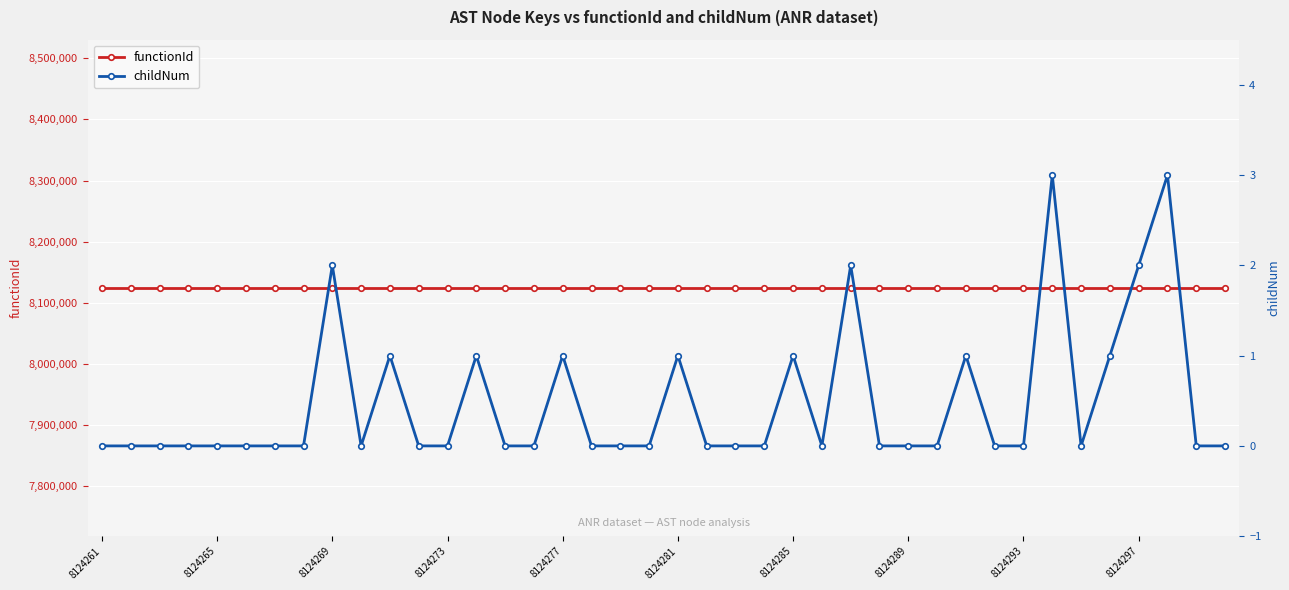

What is the difference between the maximum and minimum values in the childNum series?

3